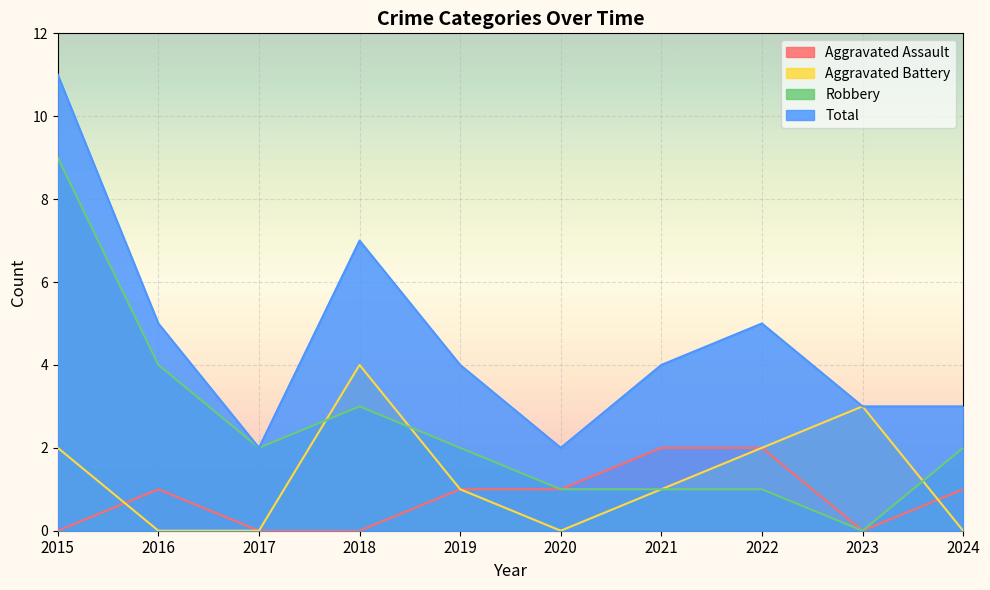

Which category has the lowest value across all series?

2015